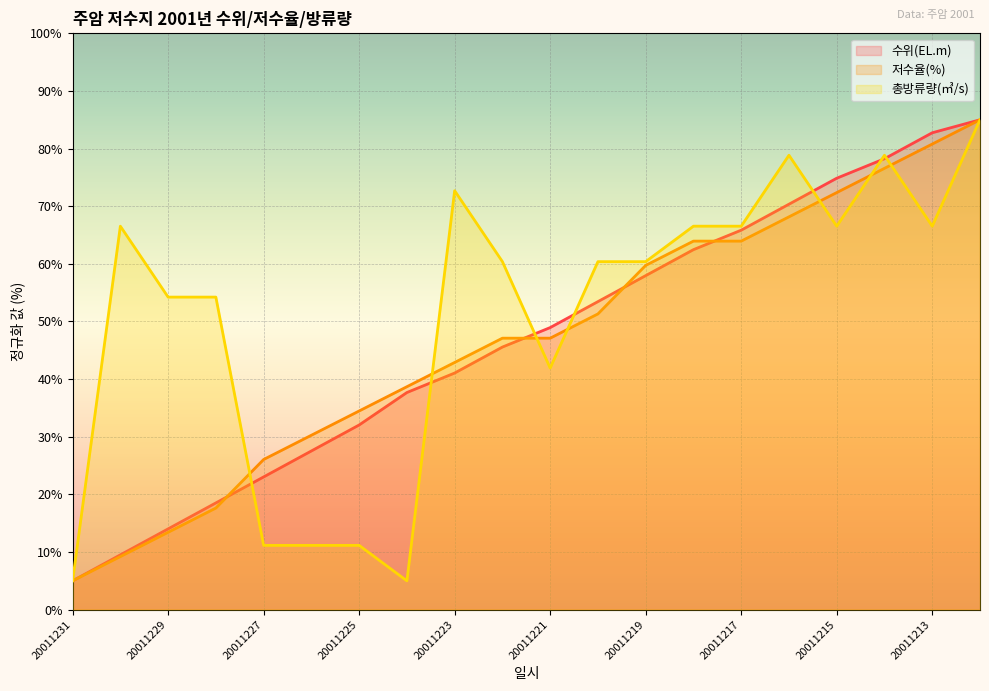

Rank the series at 20011228 from lowest to highest value.

저수율(%), 수위(EL.m), 총방류량(㎥/s)